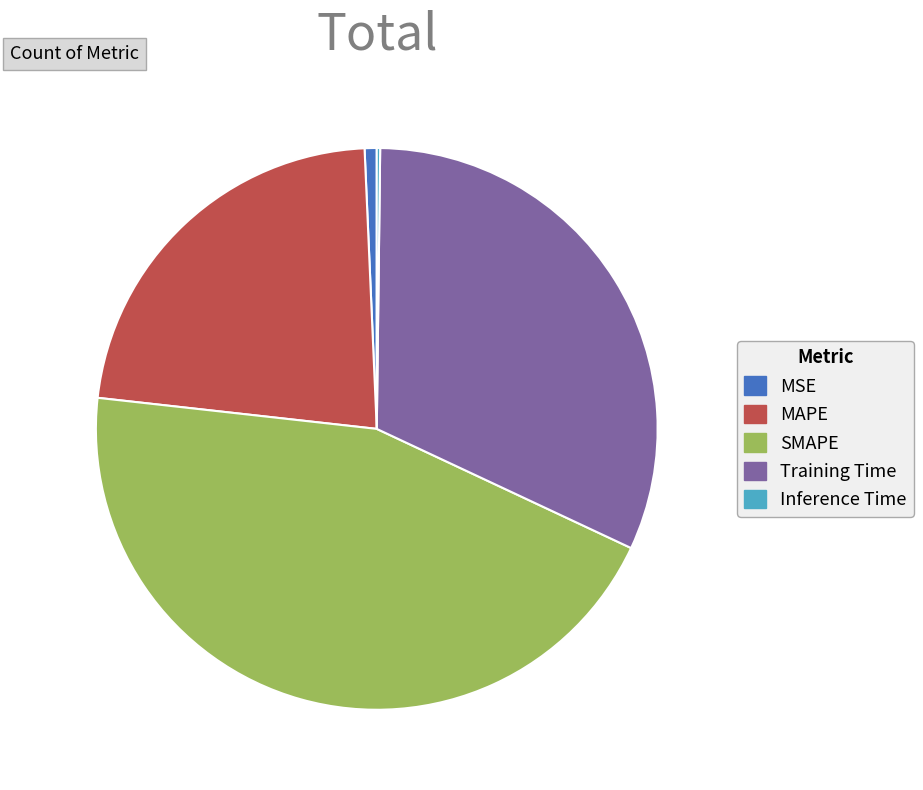

Is MSE the majority of the pie?

No